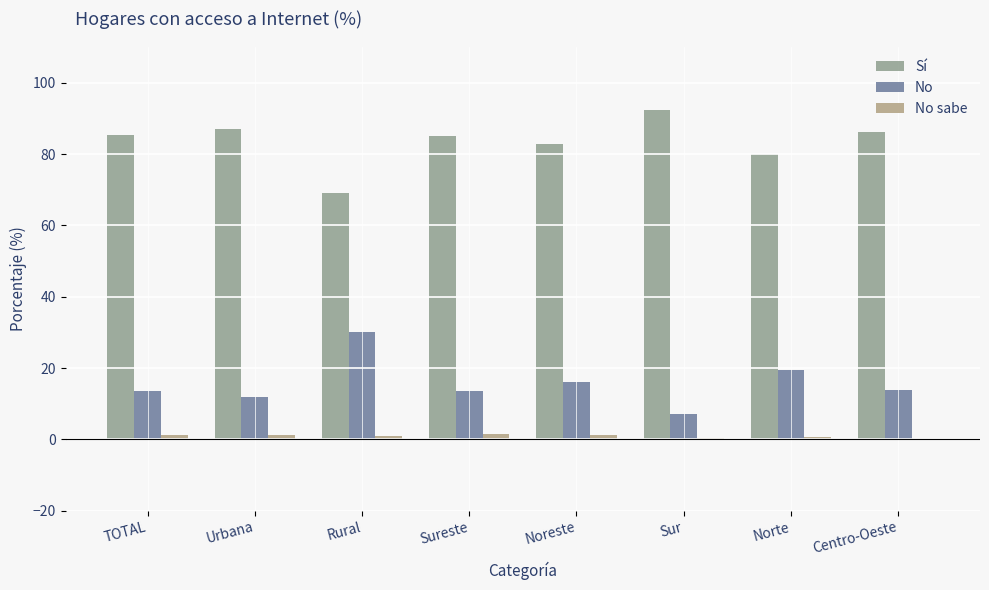

Where does the No sabe series first go above 1?

TOTAL